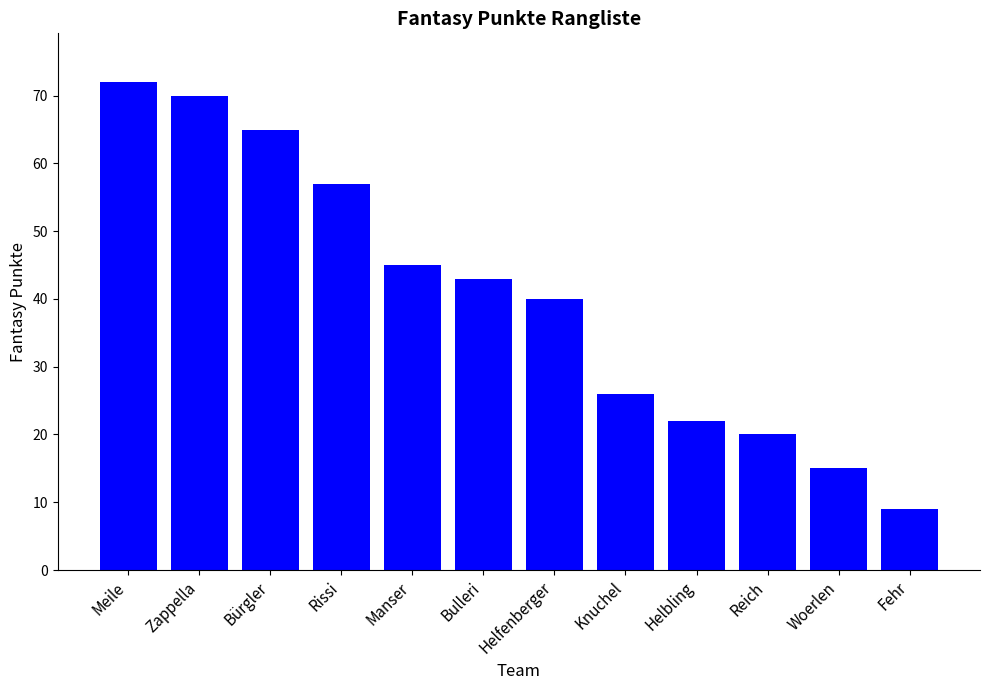

Approximately how many times larger is the value at Helfenberger compared to Woerlen?

2.7